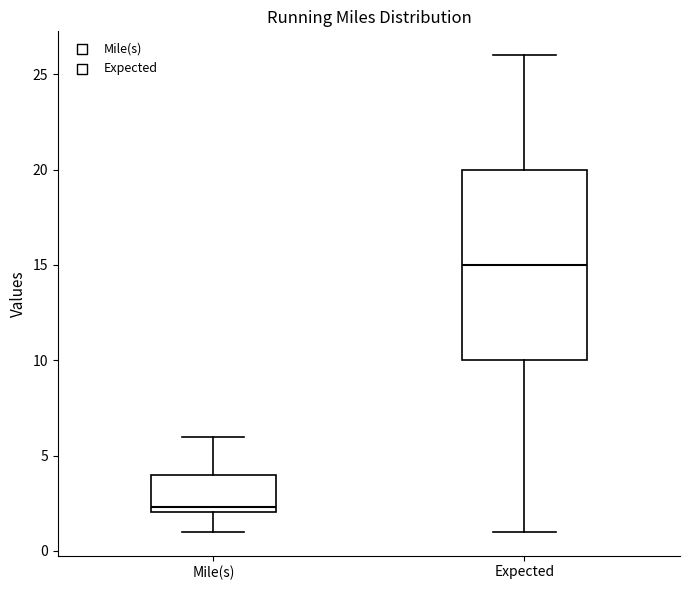

Reading left to right, transcribe this box plot: for each box, give where its median line is, the range the box spans, and where its two whiskers end, as read against the y-axis. The values are not printed on the chart, so give them approximately, as read against the axis.

Mile(s): median 2.5, box 2.0 to 4.0, whiskers 1.0 to 6.0
Expected: median 15.0, box 10.0 to 20.0, whiskers 1.0 to 26.0